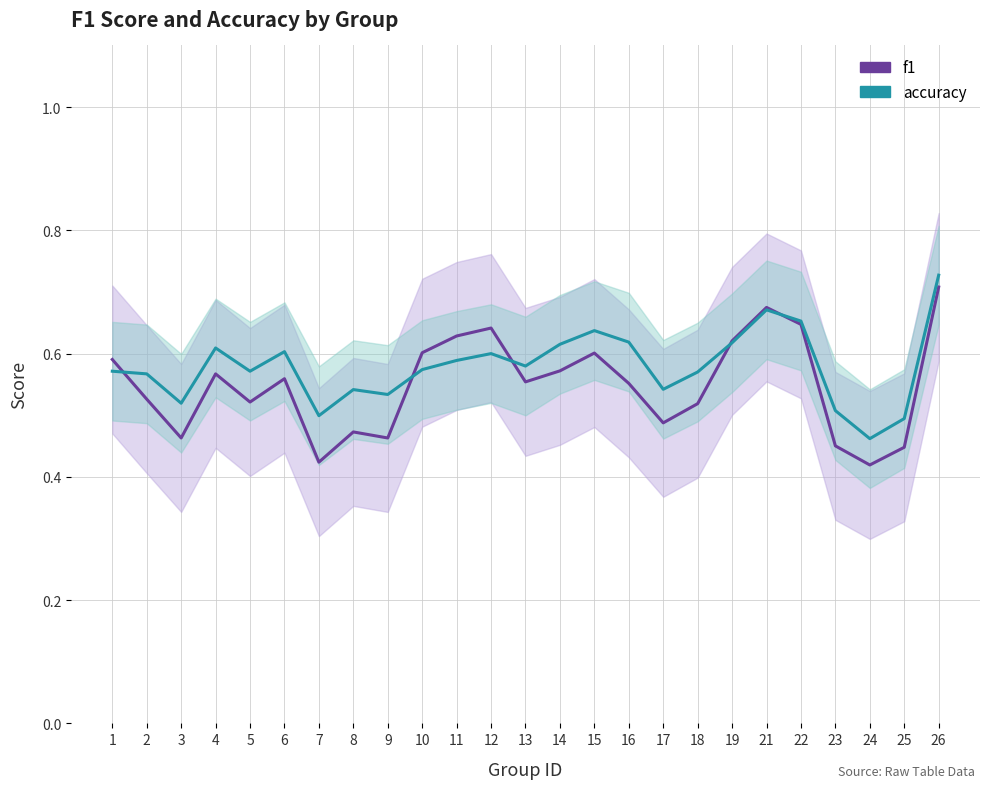

What is the maximum value for accuracy?

0.7